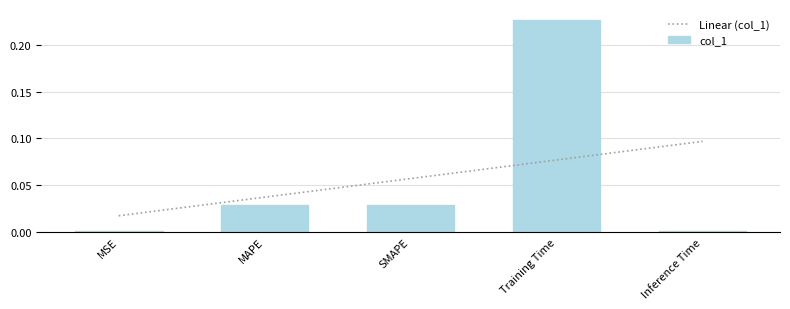

How many bars are there in total?

5